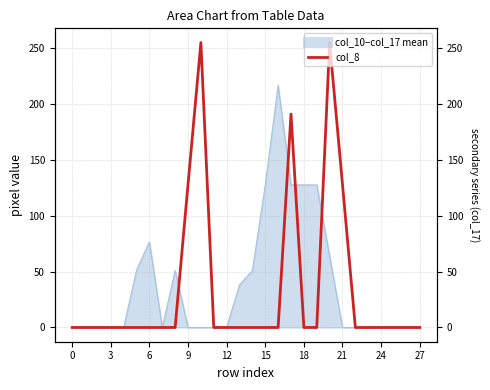

Reading left to right, extract all data points from this chart.

0	0	0	0	0	0	0	0	0	128	255	0	0	0	0	0	0	191	0	0	255	128	0	0	0	0	0	0